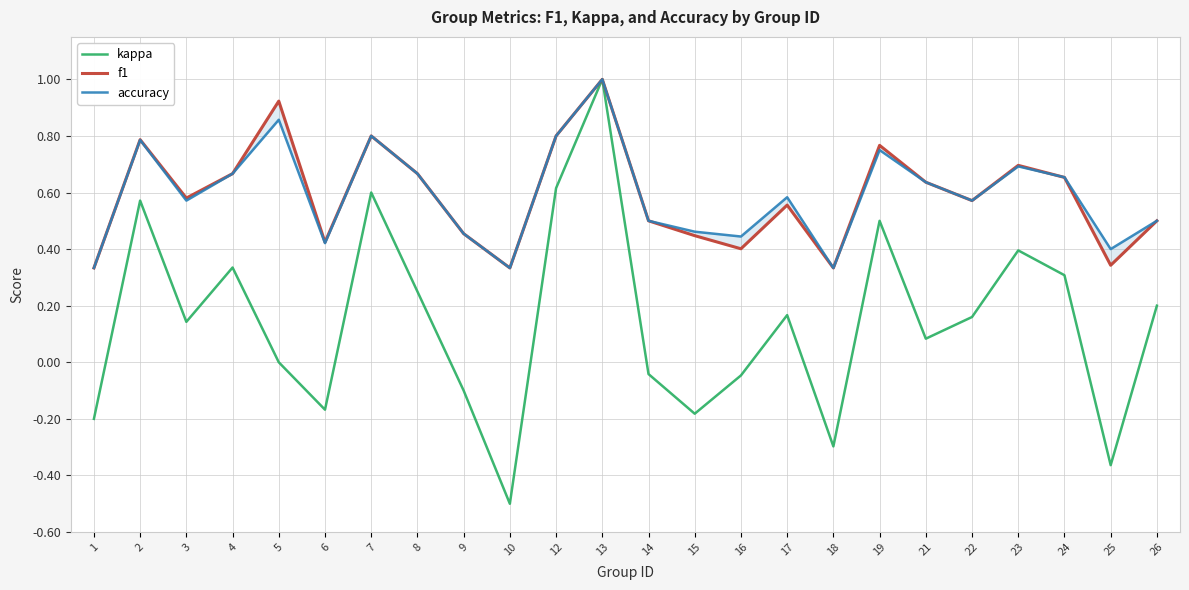

Is the value of f1 at 12 greater than the value of accuracy at 13?

No